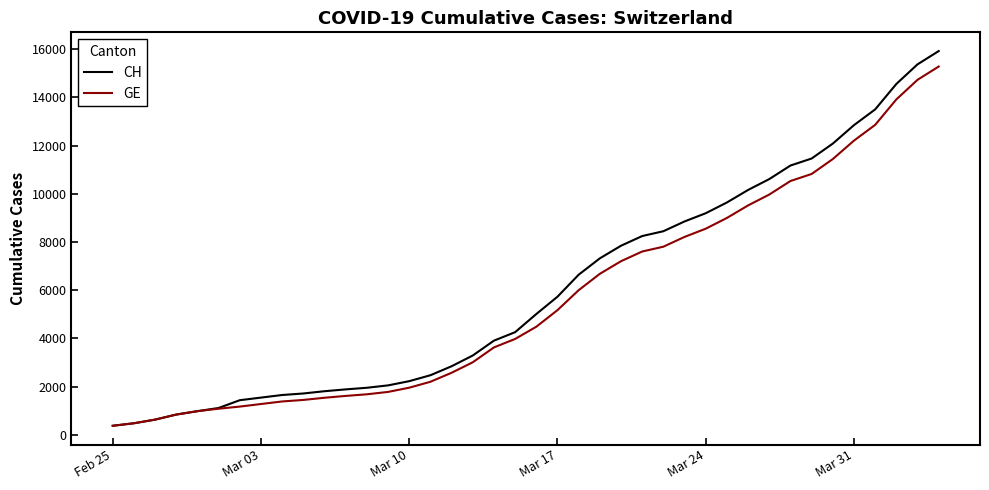

What is the minimum value shown in the chart?

375